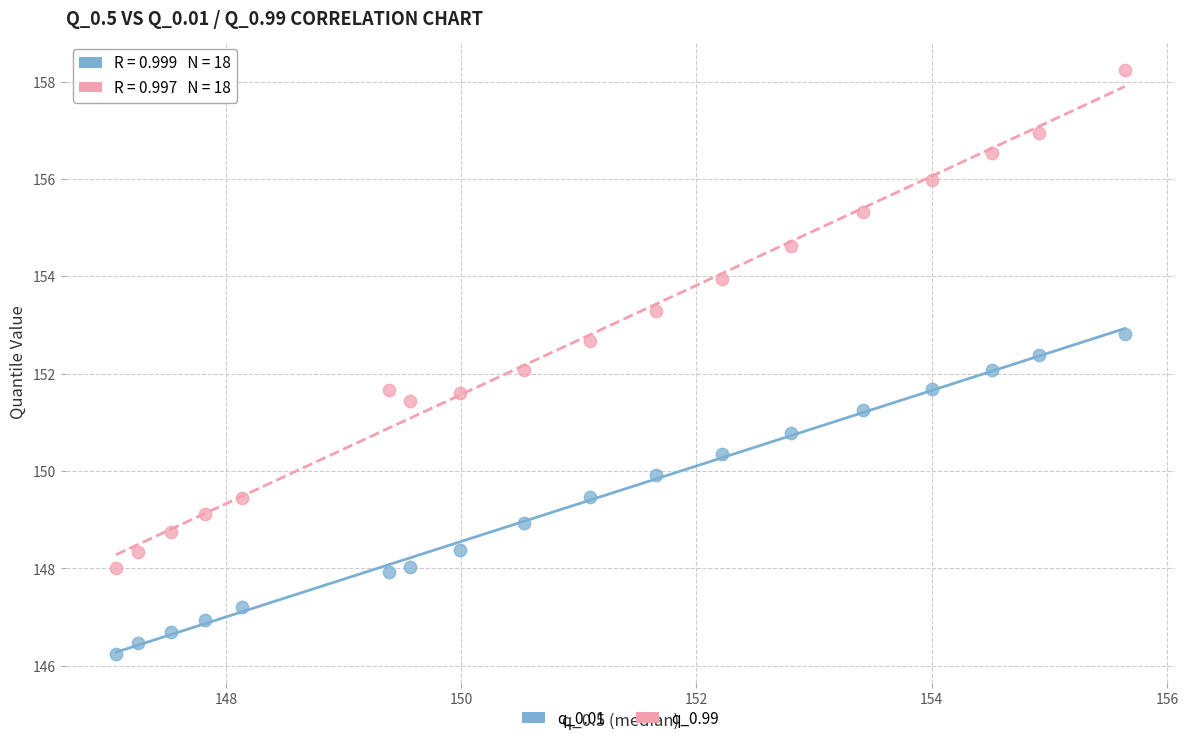

Which series contains the lowest Y value?

q_0.01